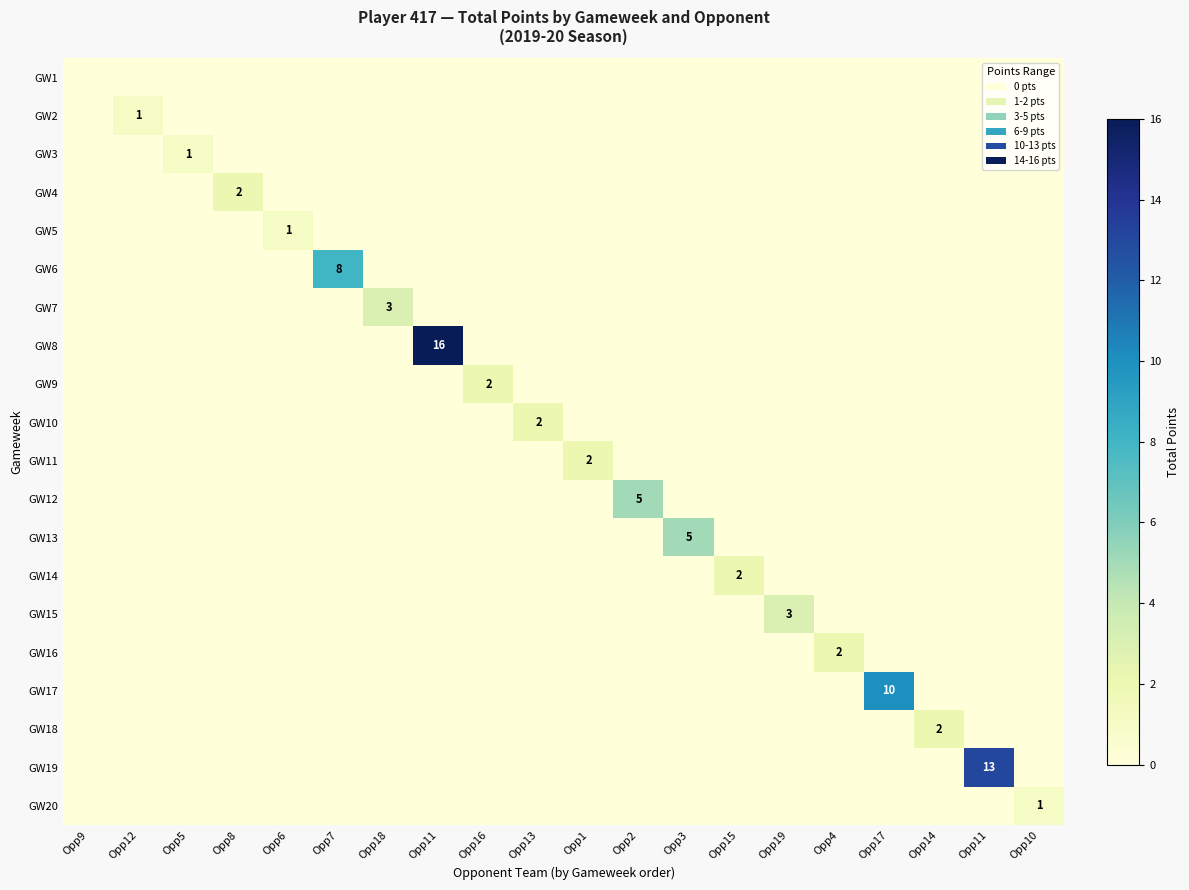

True or false: GW19 has a value of 0 at Opp1.

True